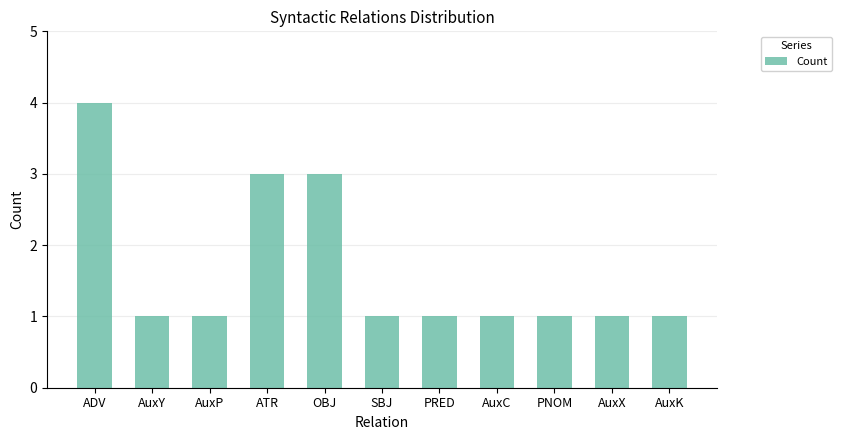

How many categories are shown in the chart?

11